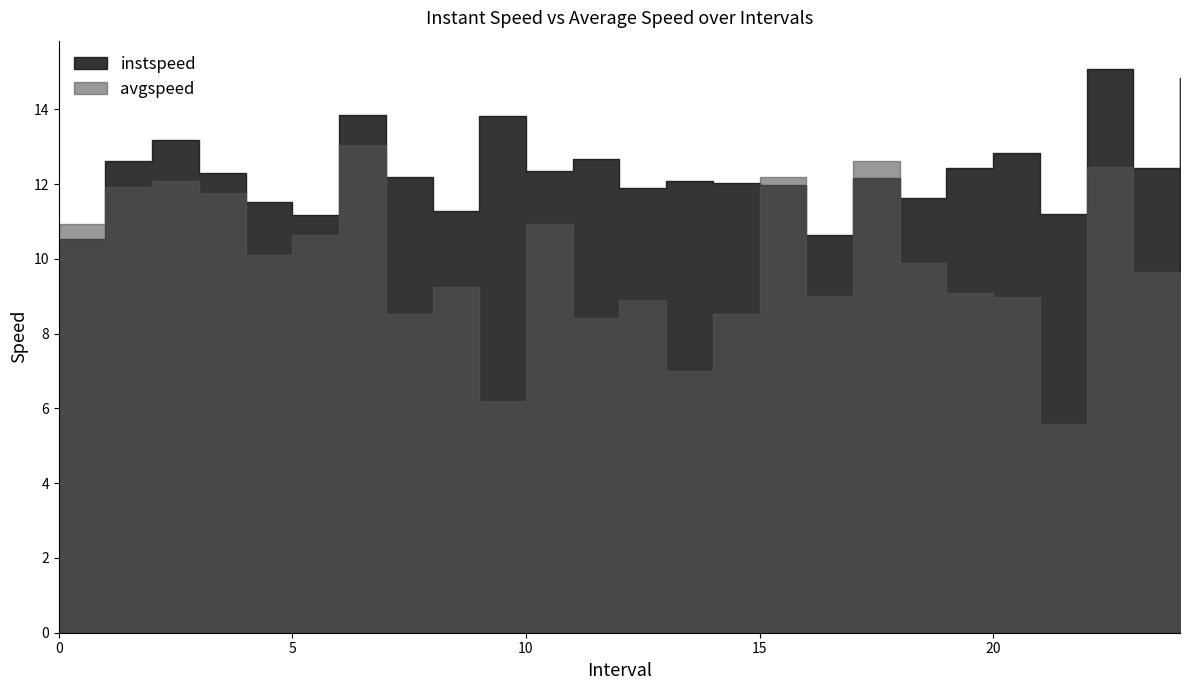

At which label is avgspeed closest to 9?

16.0